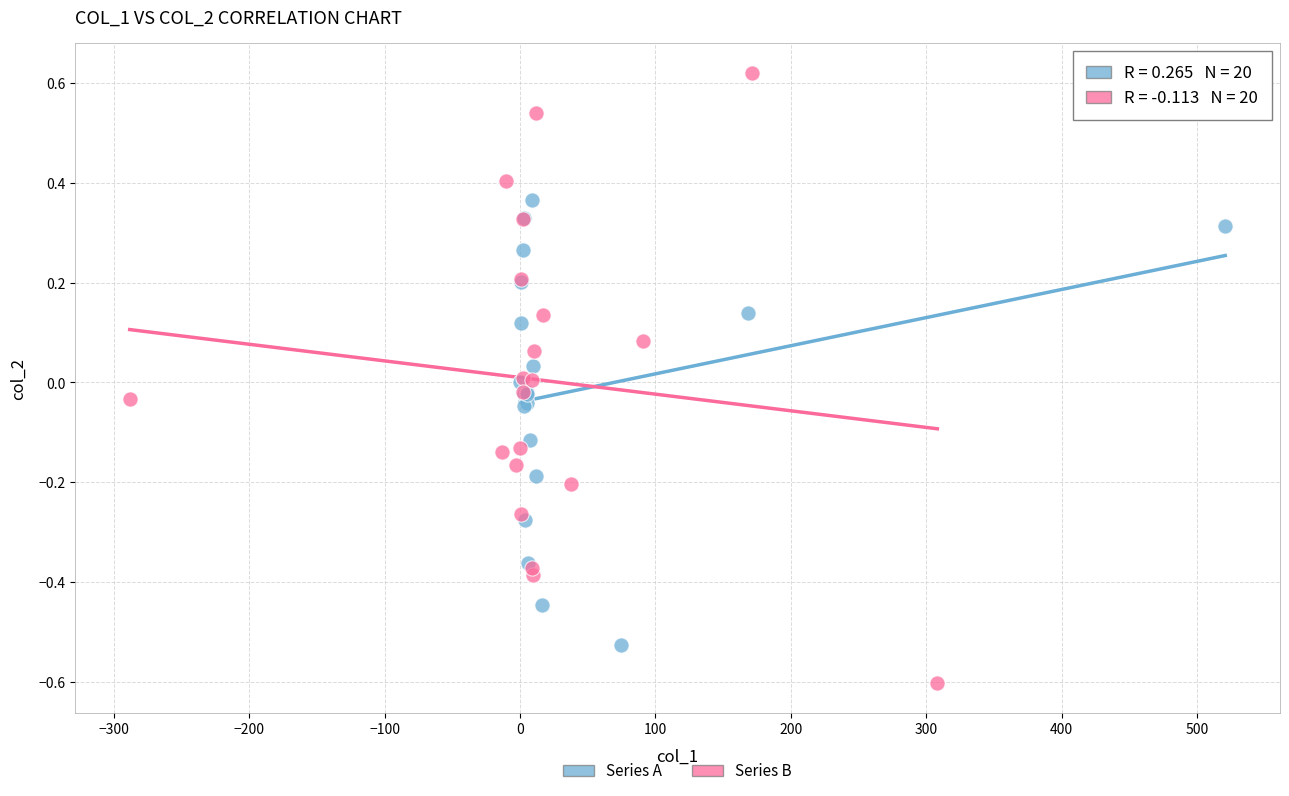

Which series has the largest Y range (max minus min)?

Series B